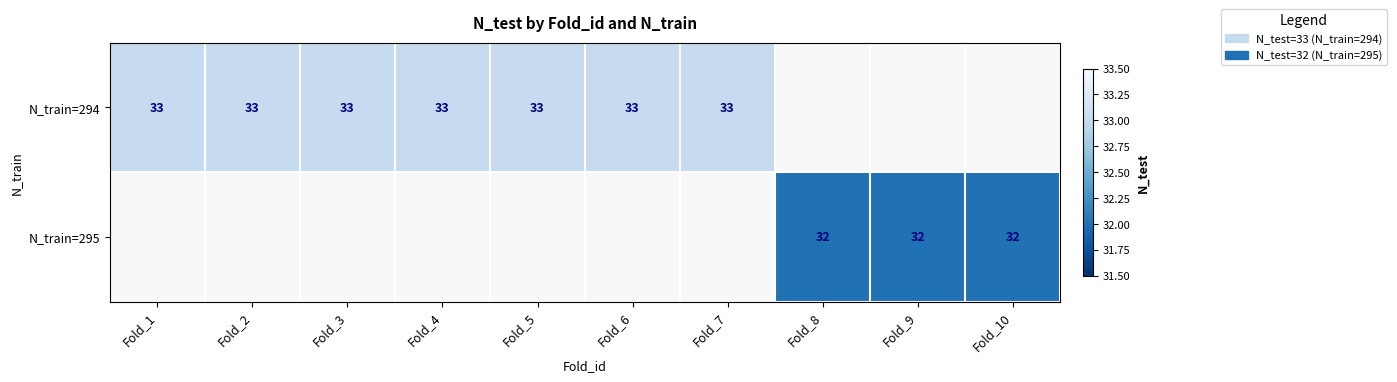

True or false: N_train=294 has a value of 33 at Fold_2.

True